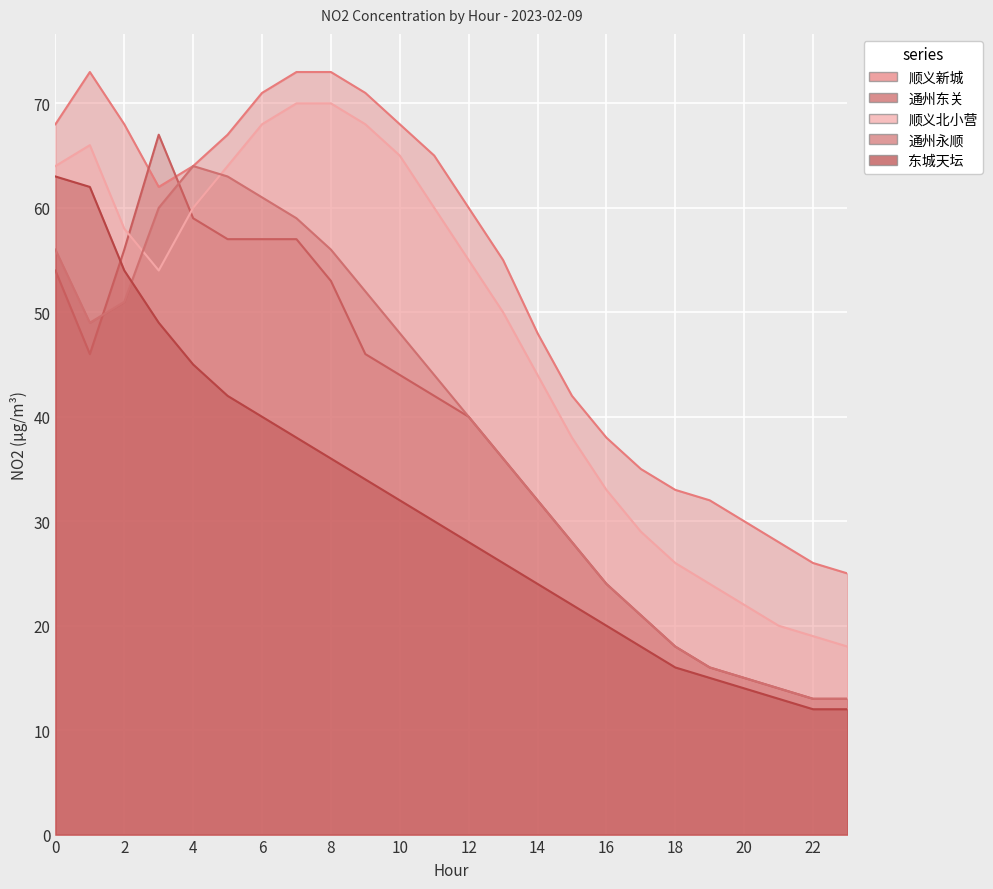

At which label does 东城天坛 reach its minimum?

22